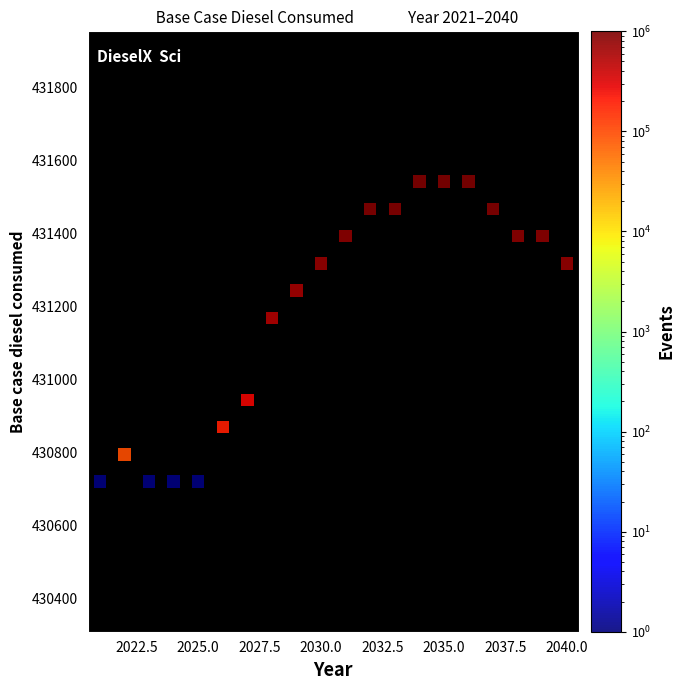

What is the range of Y values (max minus min)?

823.3